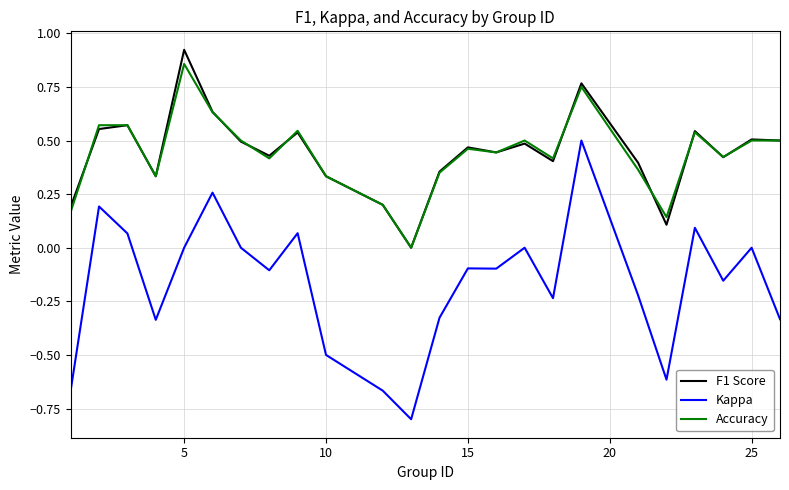

True or false: Kappa and Accuracy intersect in this chart.

False